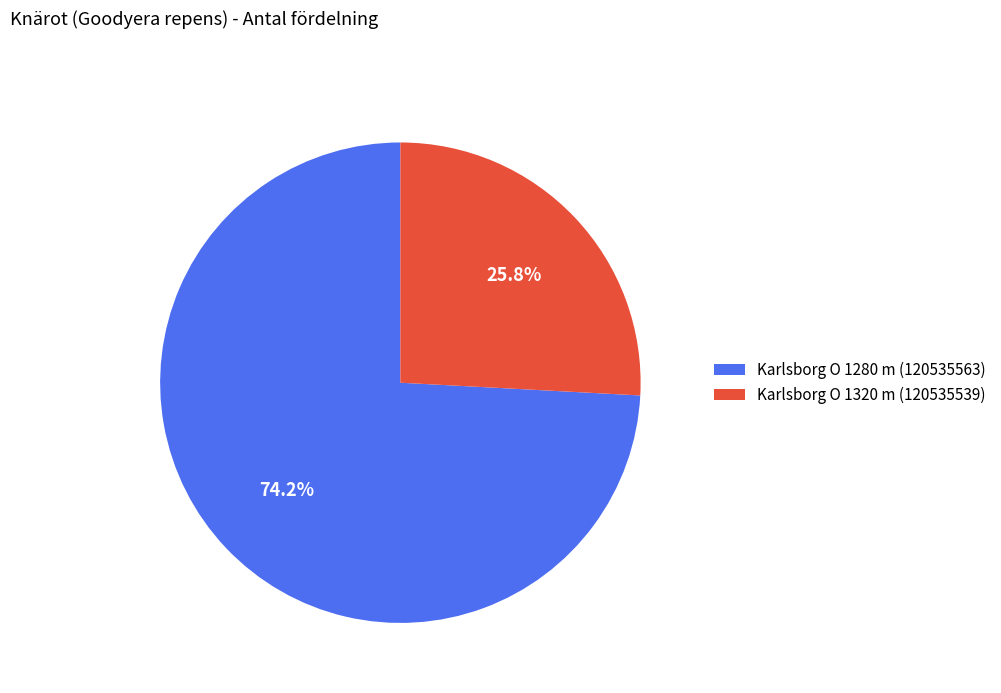

To the nearest percent, what portion does Karlsborg O 1320 m (120535539) represent?

26%